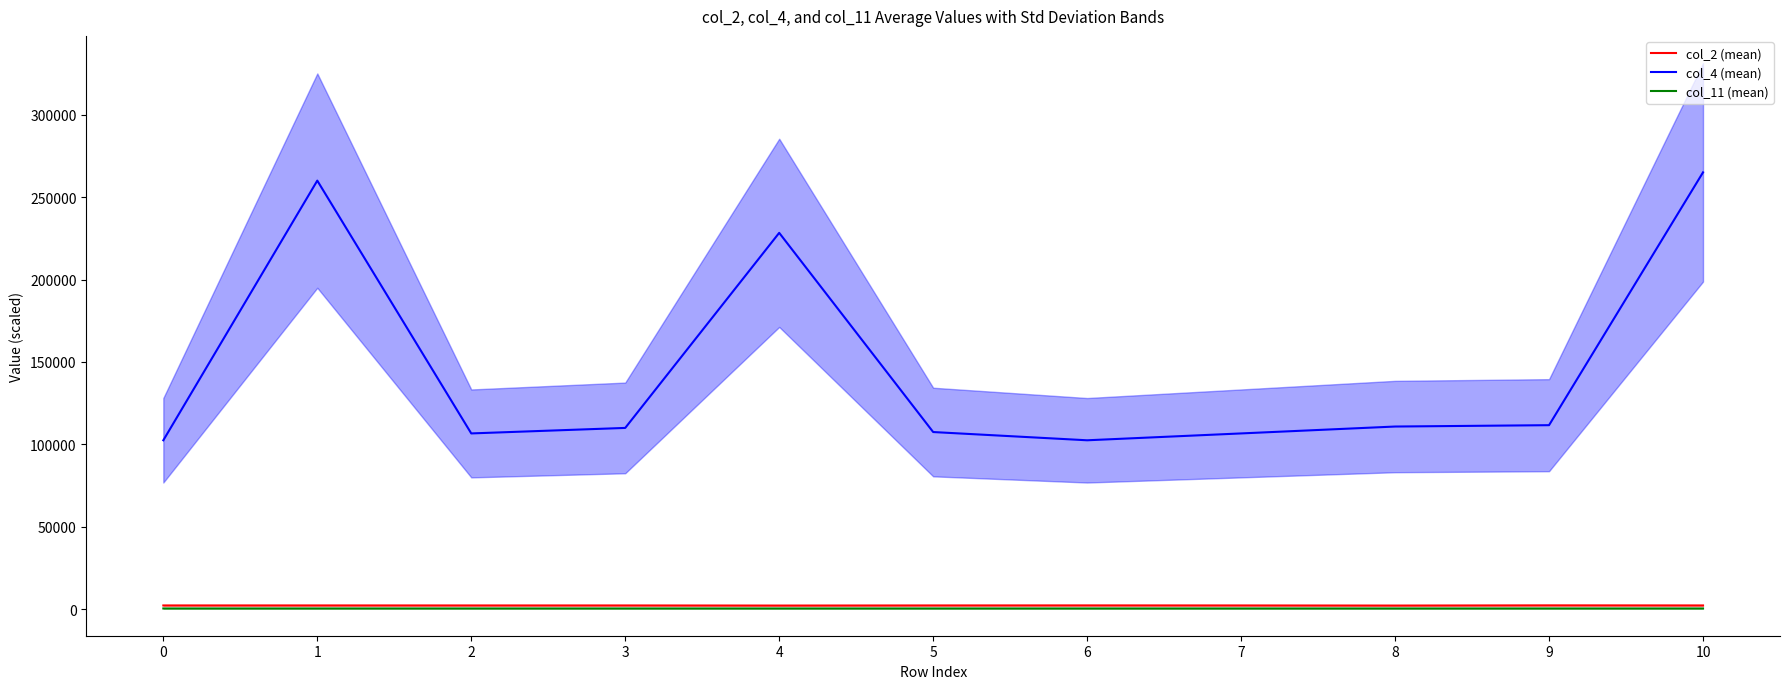

True or false: col_11 (mean) has more than 1 points higher than both neighbors.

False